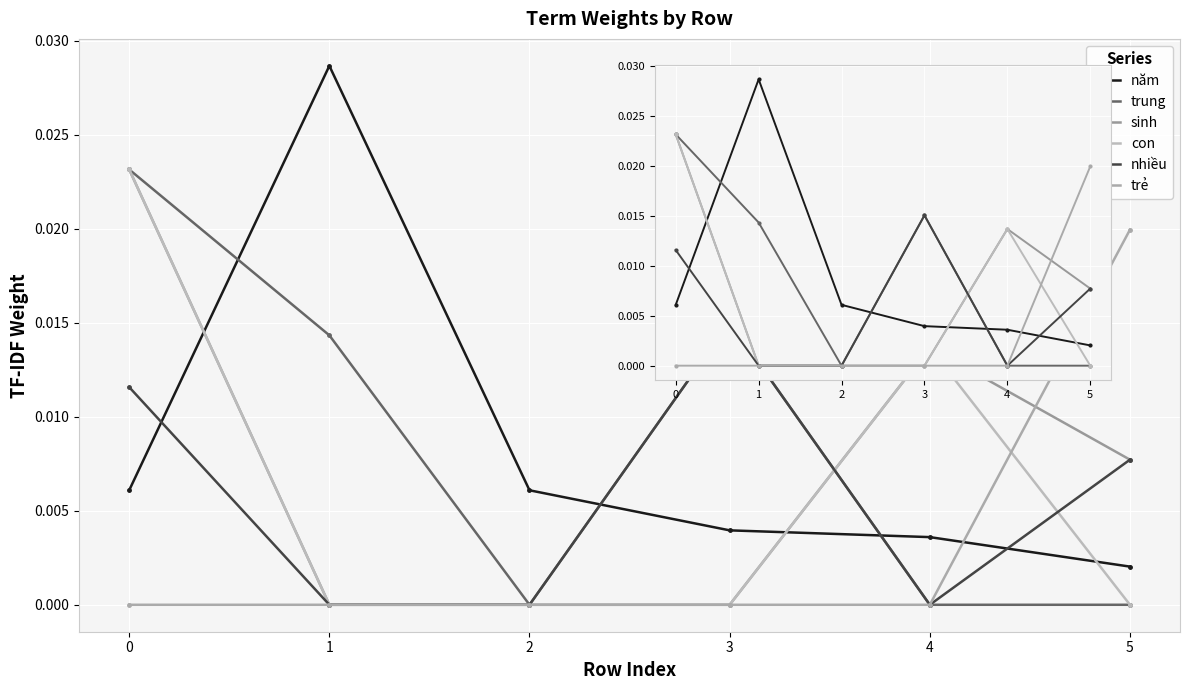

The value of sinh at 4 is 0.0. True or false?

True